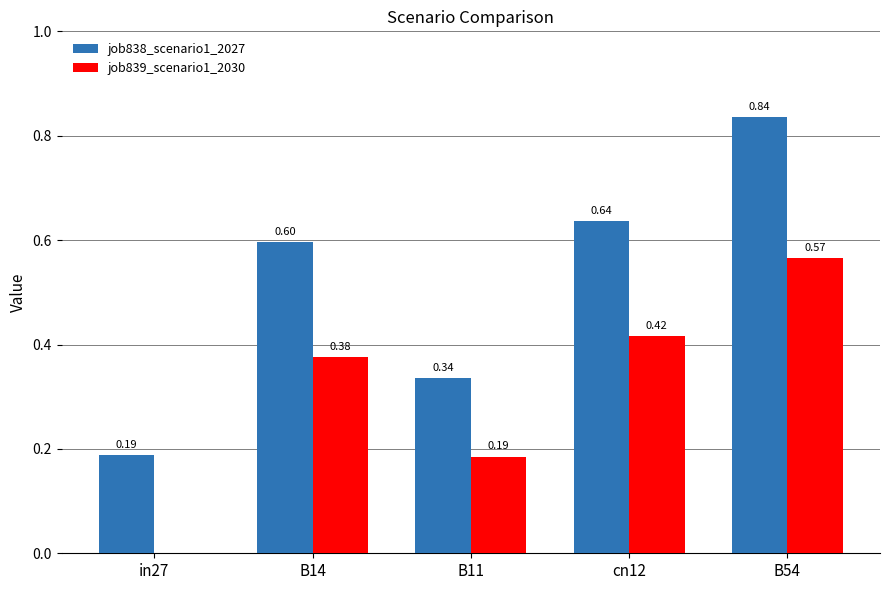

What are all the series names shown in the legend?

job838_scenario1_2027, job839_scenario1_2030